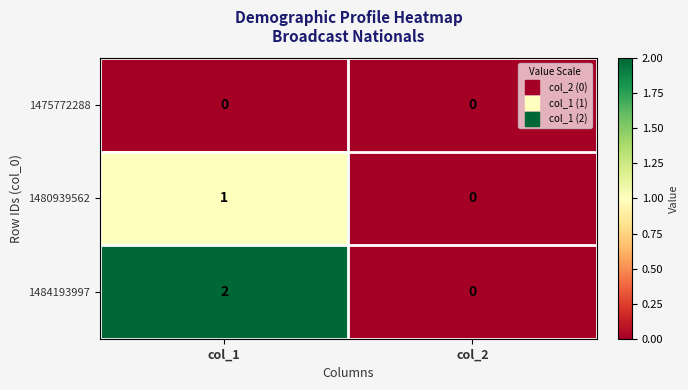

List the labels in order of 1484193997 value, smallest first.

col_2, col_1